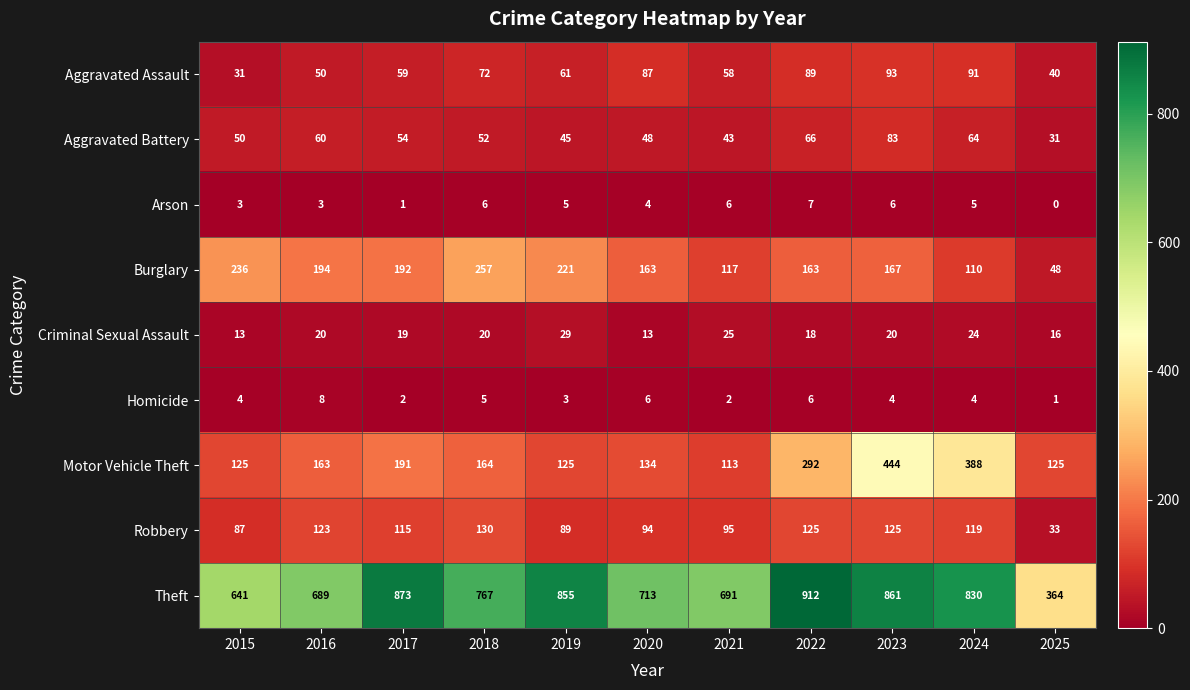

How many series are shown in this chart?

9